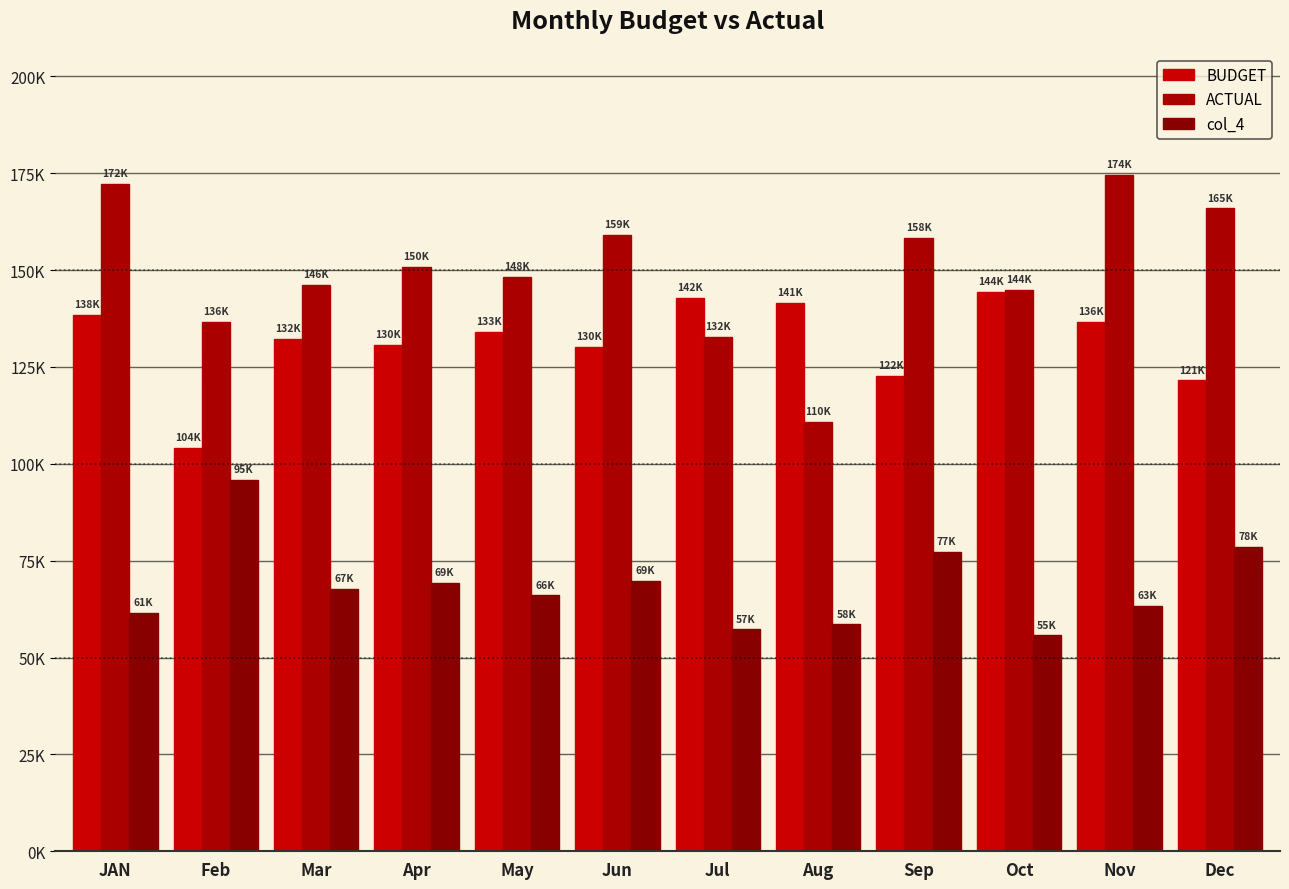

Rank the series at Apr from highest to lowest value.

ACTUAL, BUDGET, col_4